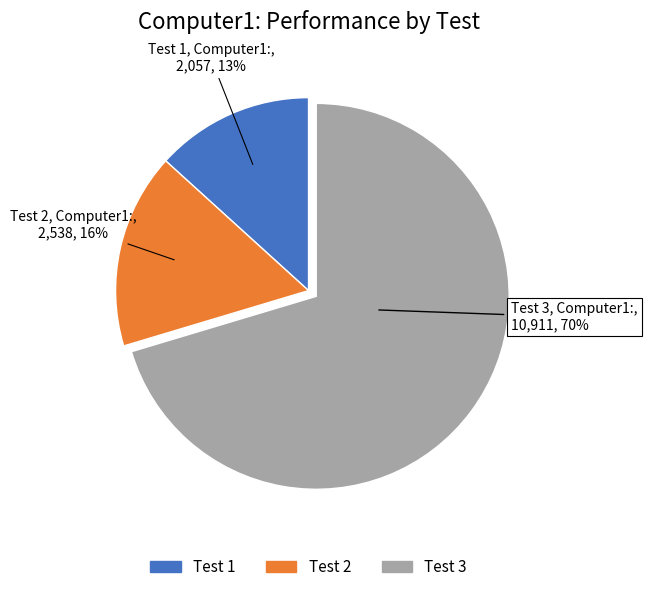

To the nearest percent, what is the average slice percentage?

33%